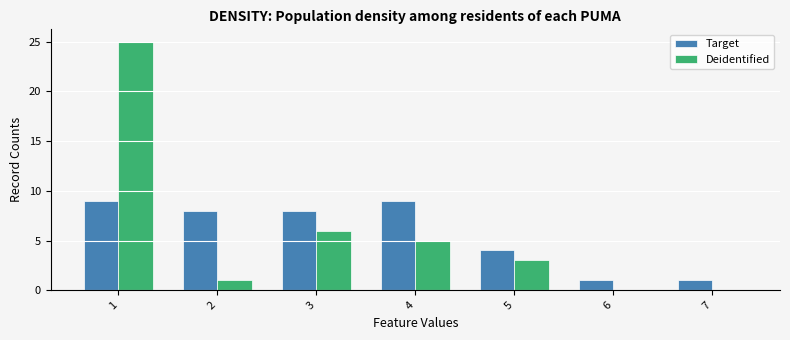

What is the sum of all Target values?

40